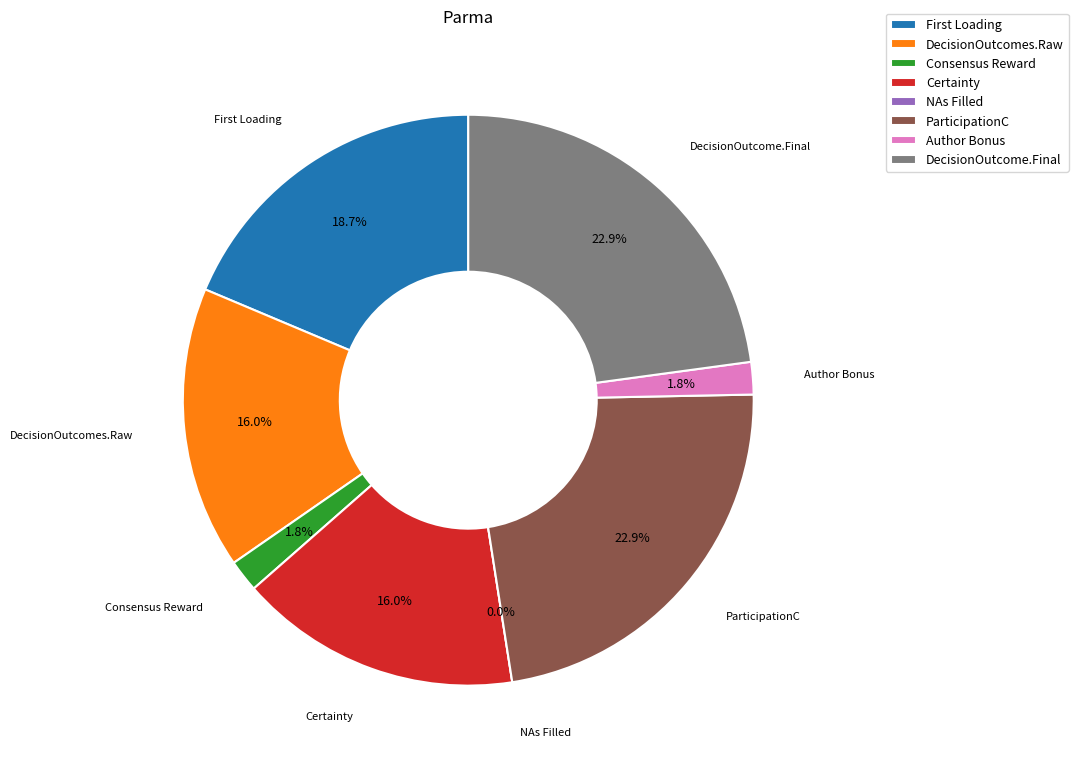

Count the number of slices in the pie.

8